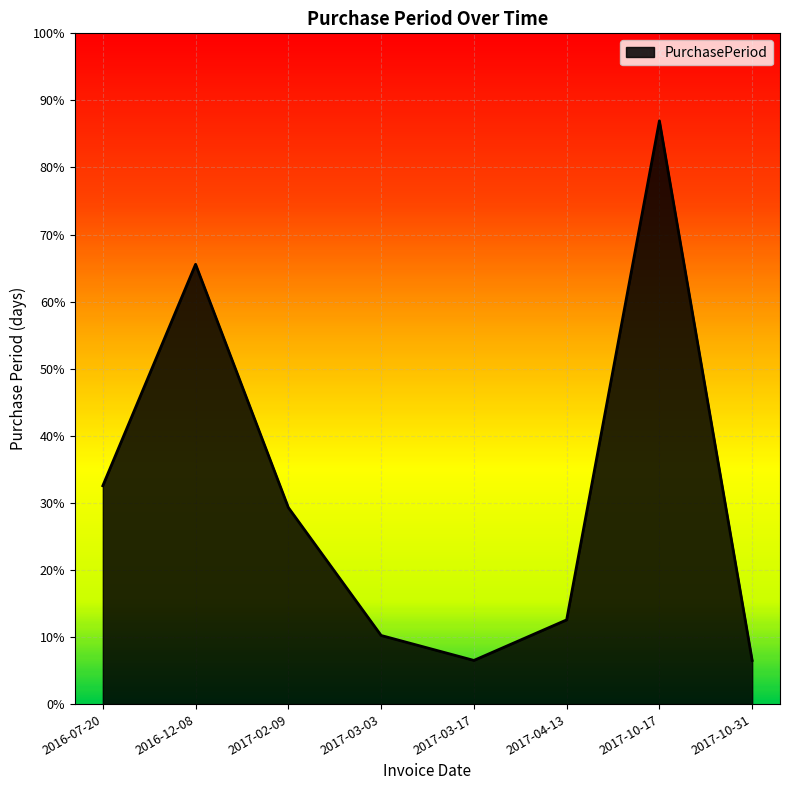

Is this an area chart (filled region under the line)?

Yes